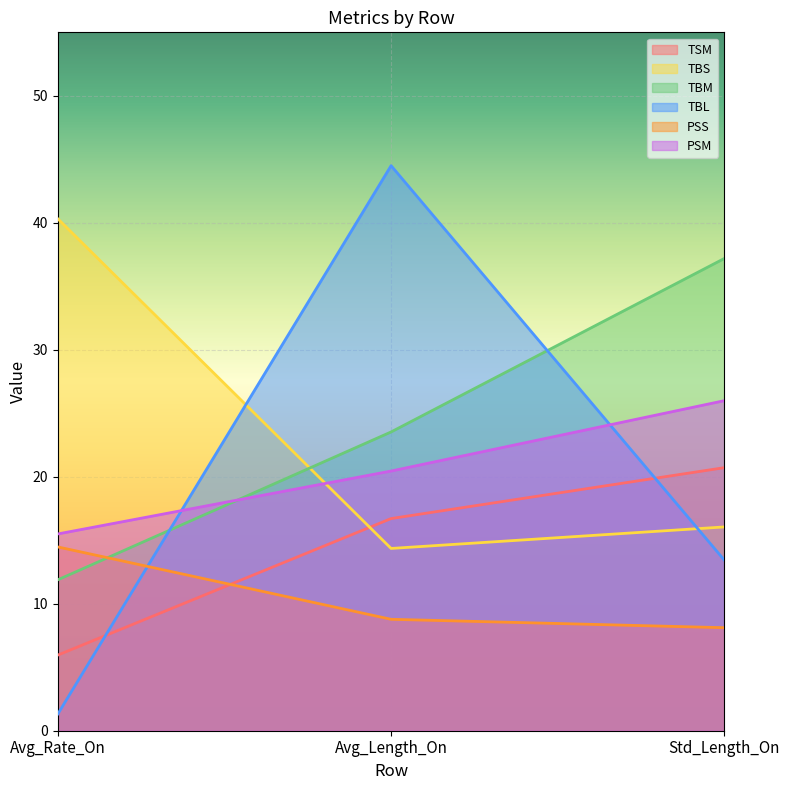

What is the label of the 3rd point from the left?

Std_Length_On